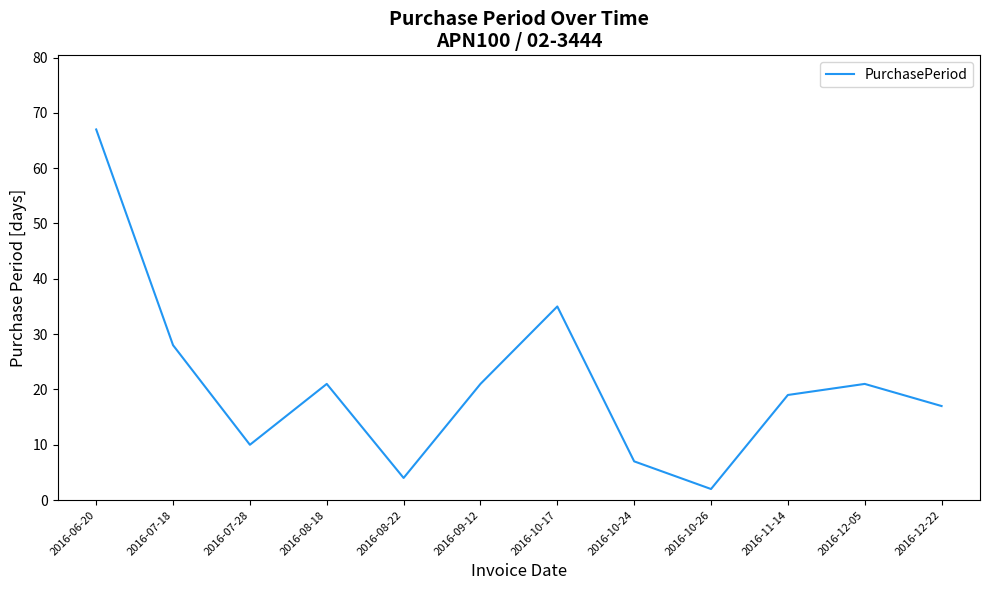

Reading left to right, what are all the values shown in this chart?

67	28	10	21	4	21	35	7	2	19	21	17